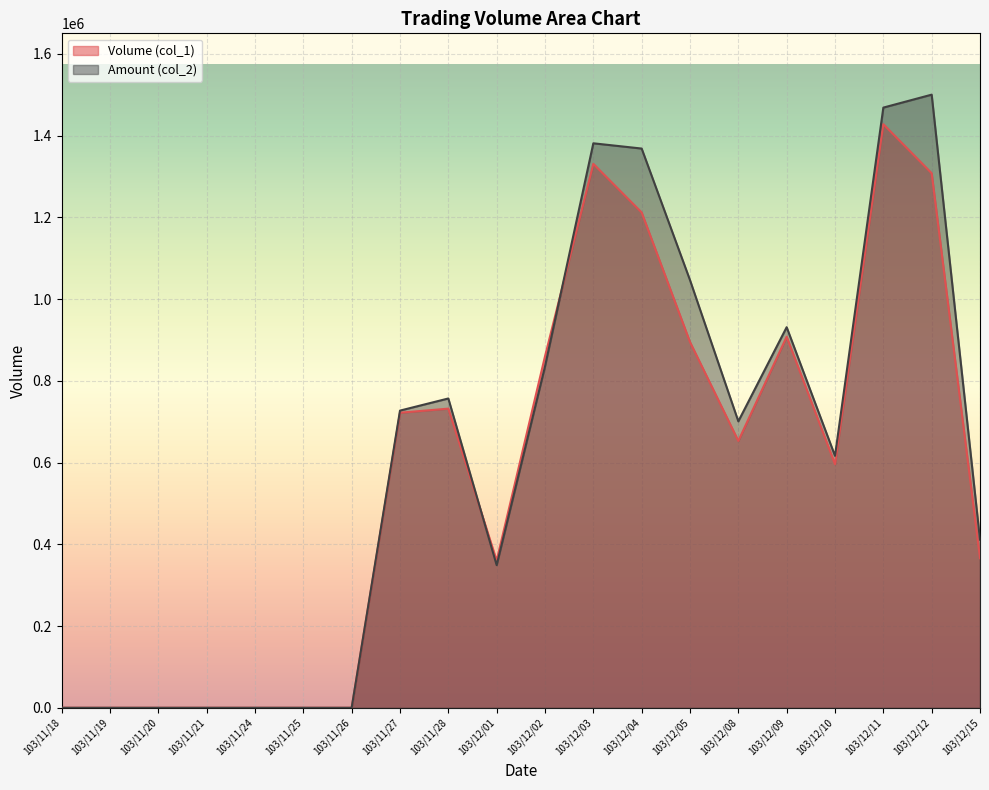

How many series are shown in this chart?

2